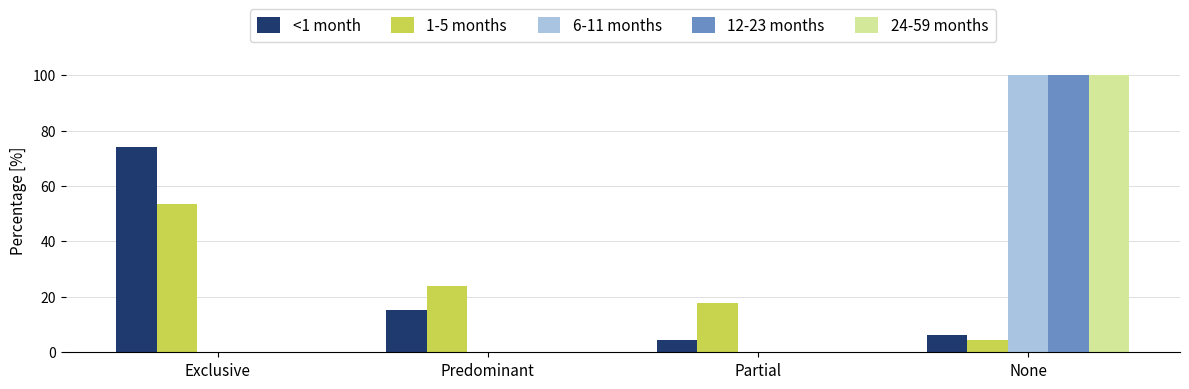

Is it true that 24-59 months equals 0.0 at Exclusive?

True